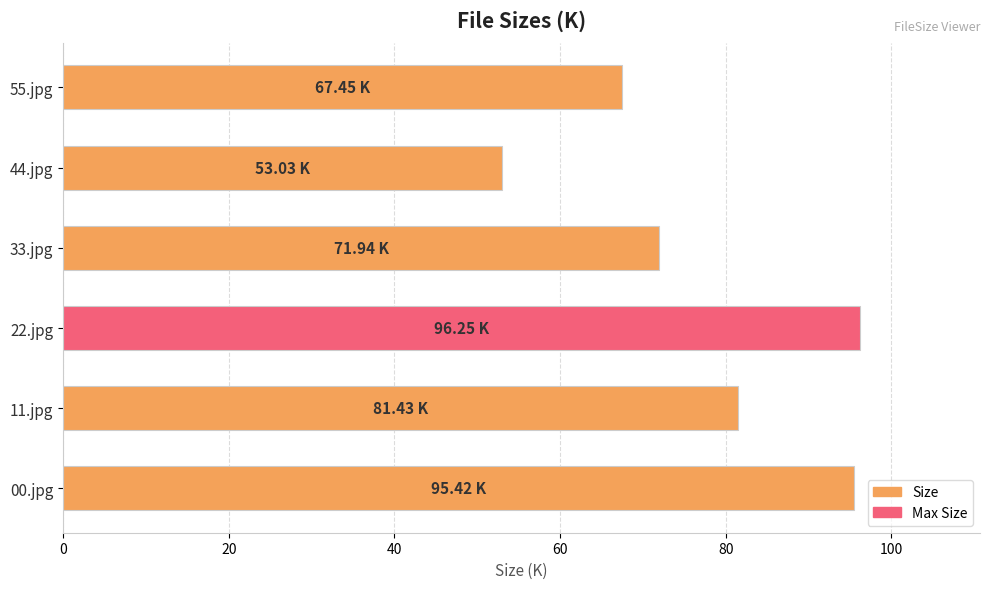

What is the sum of all values?

465.5